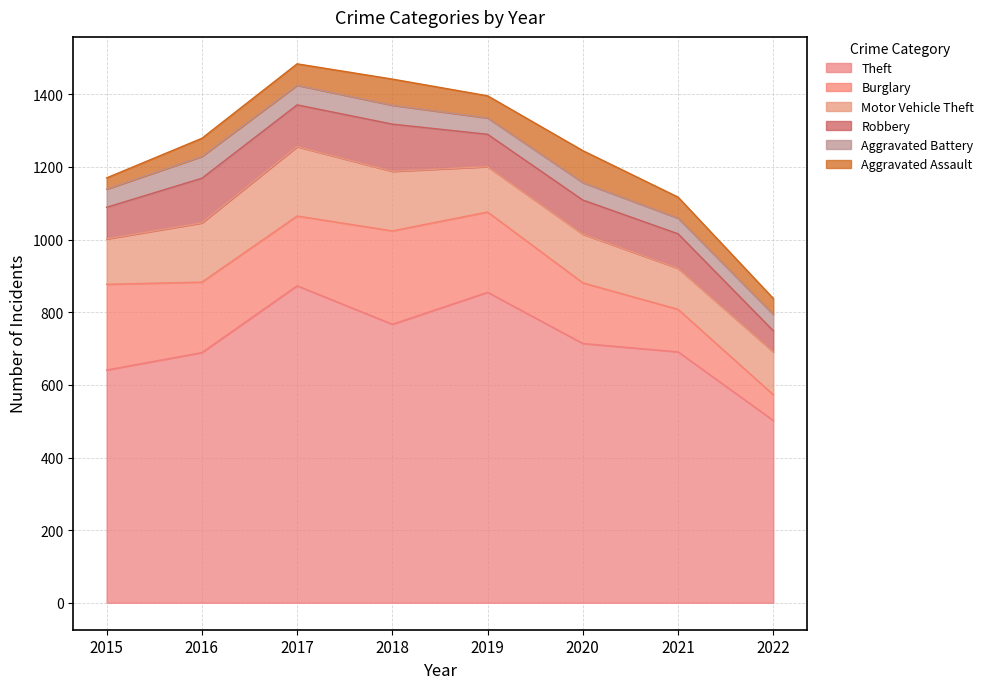

What value does the Theft series have at 2016, to the nearest 10?

690